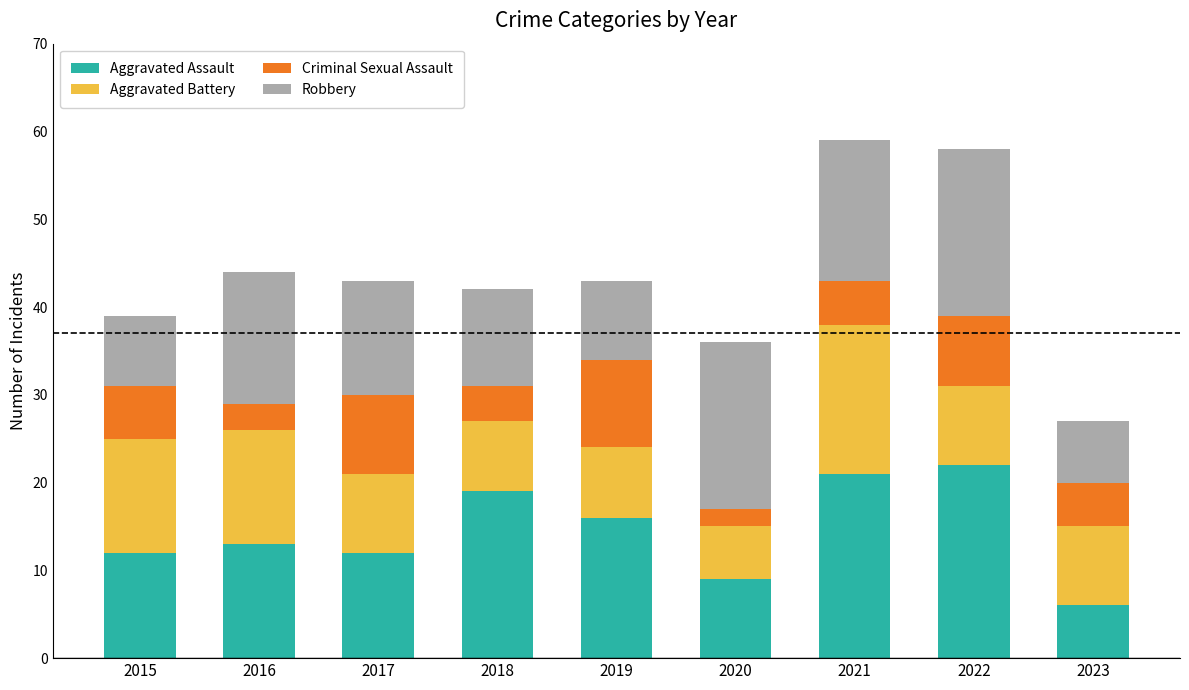

What is the difference between the Aggravated Assault values at 2018 and 2020?

10